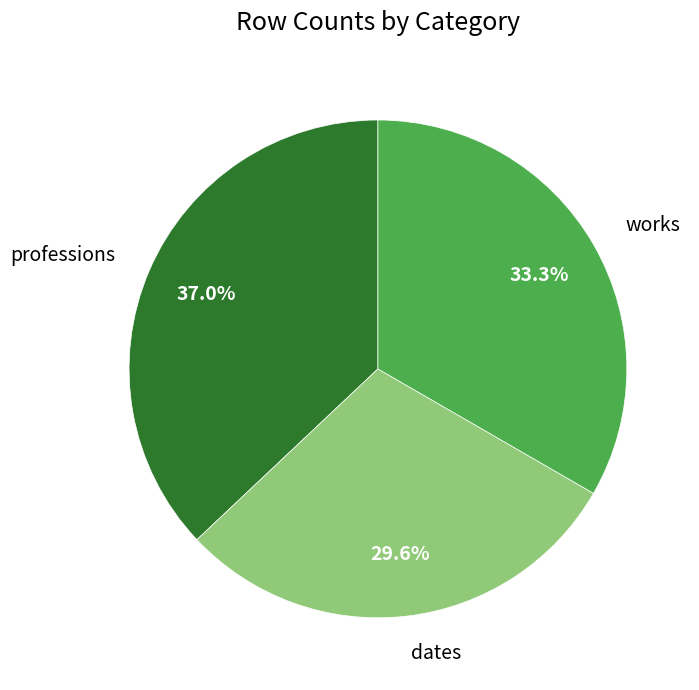

Combined, what portion of the pie is dates and professions?

66.7%